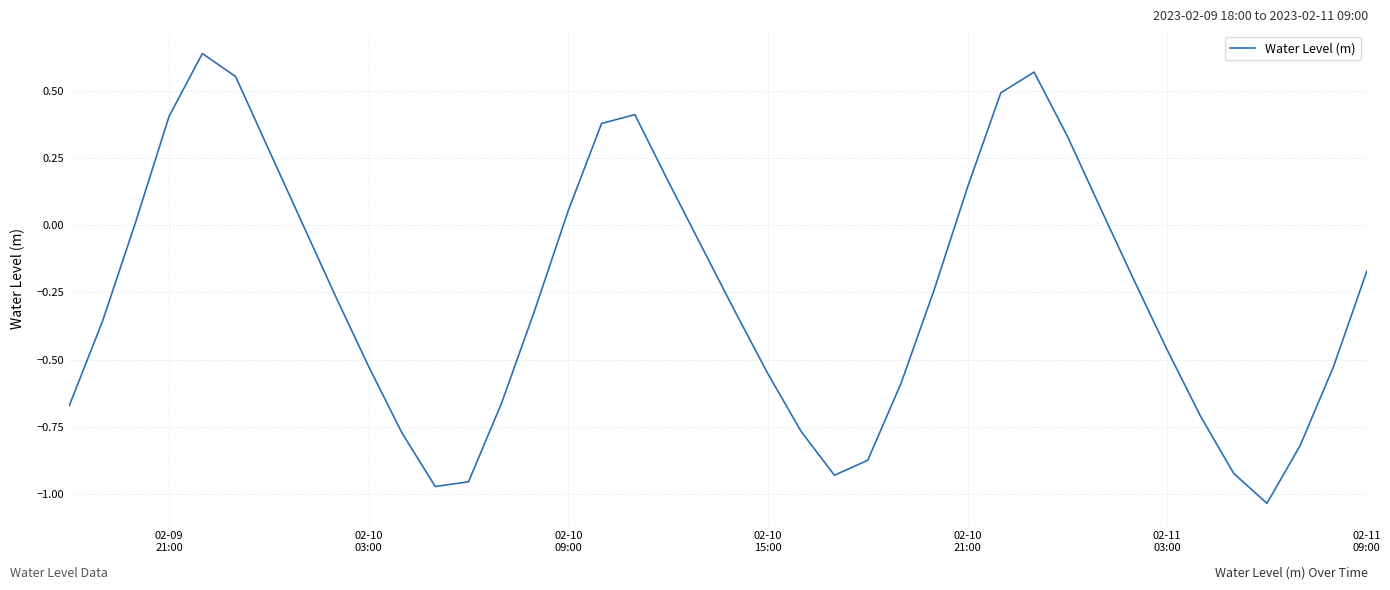

What is the difference between the maximum and minimum values?

1.7